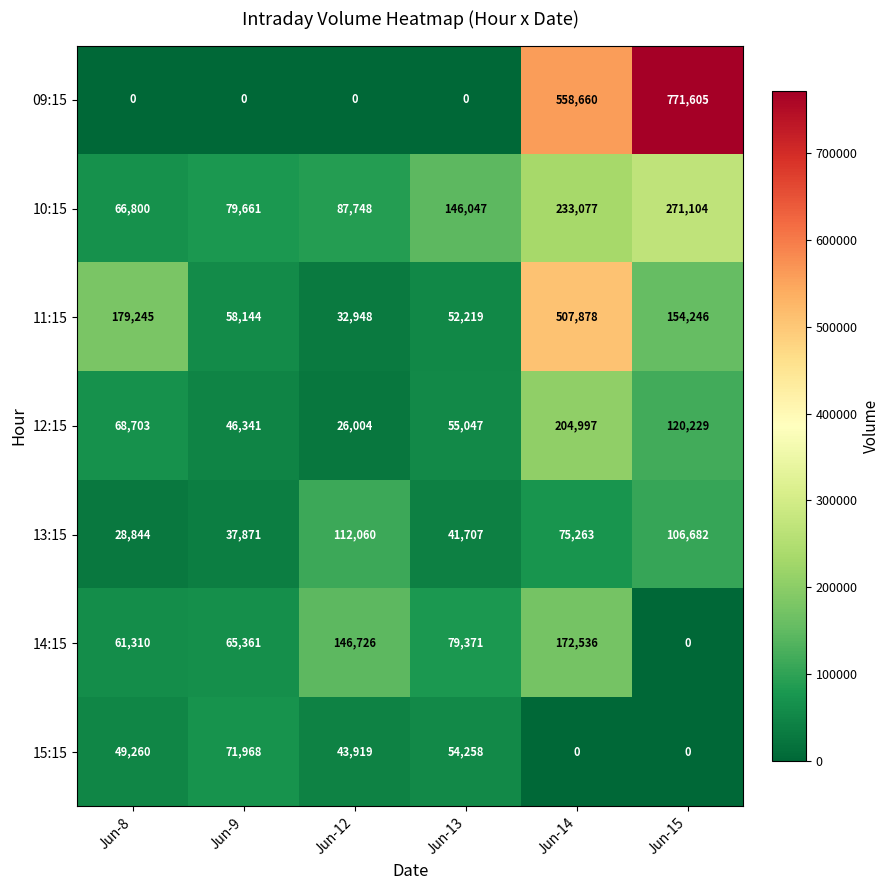

What is the maximum value for 12:15?

204997